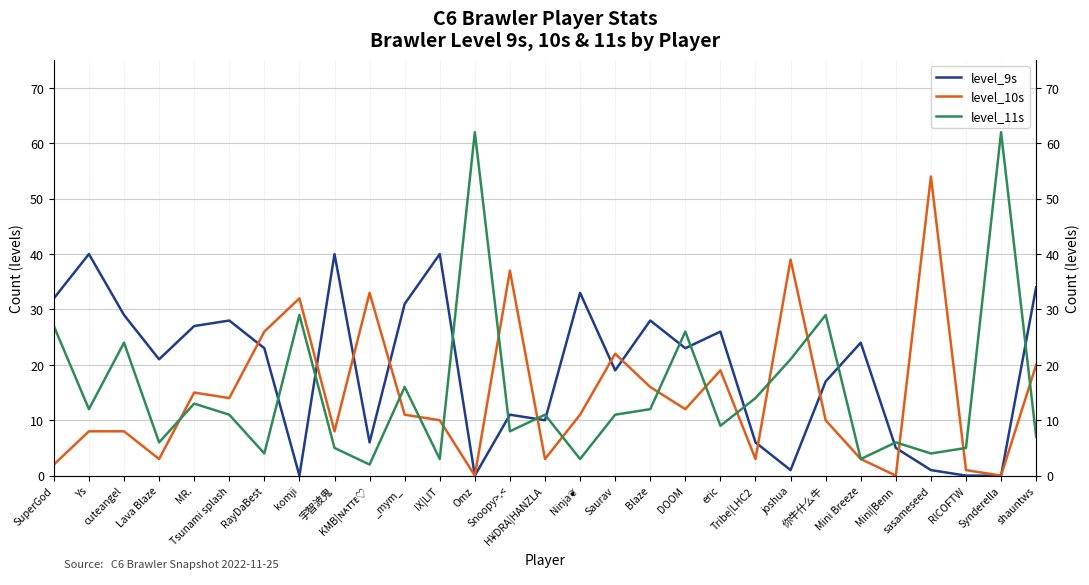

Between which two adjacent categories do level_9s and level_11s first intersect?

RayDaBest and komji